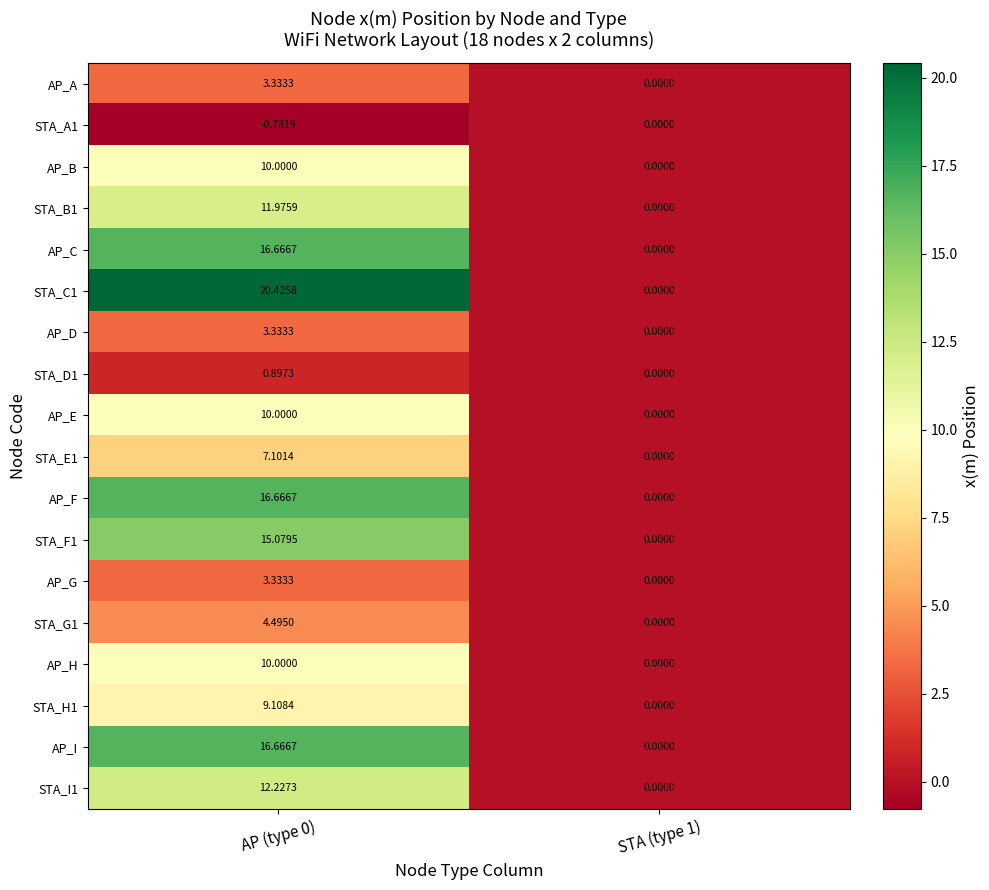

Count the number of data series in this chart.

18